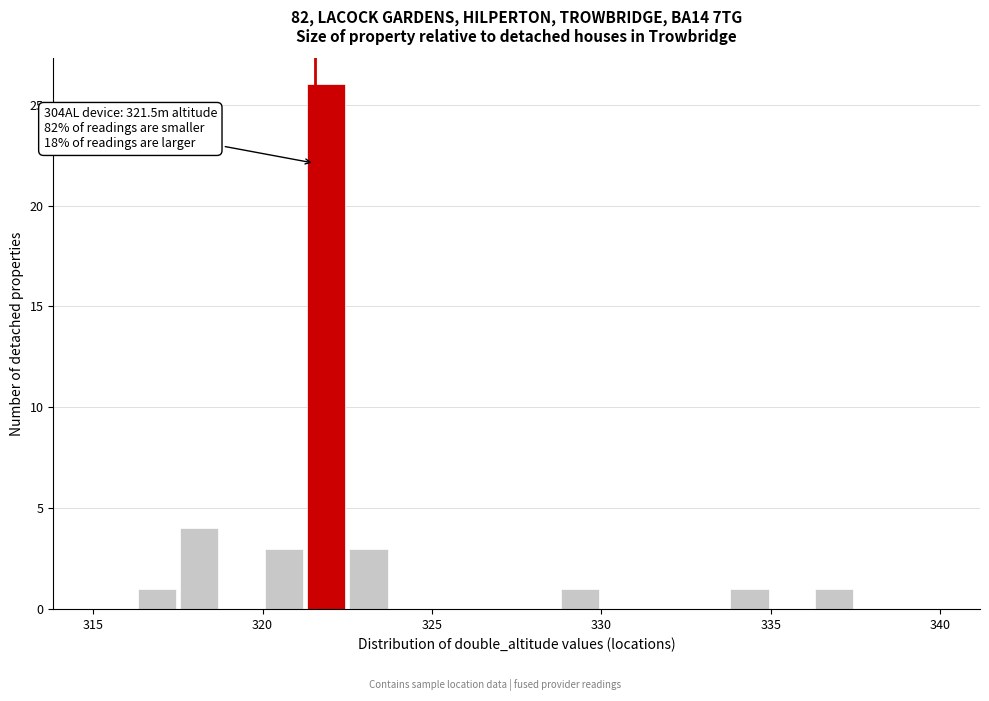

Read against the x-axis, roughly where is the centre of the tallest bar?

322.0